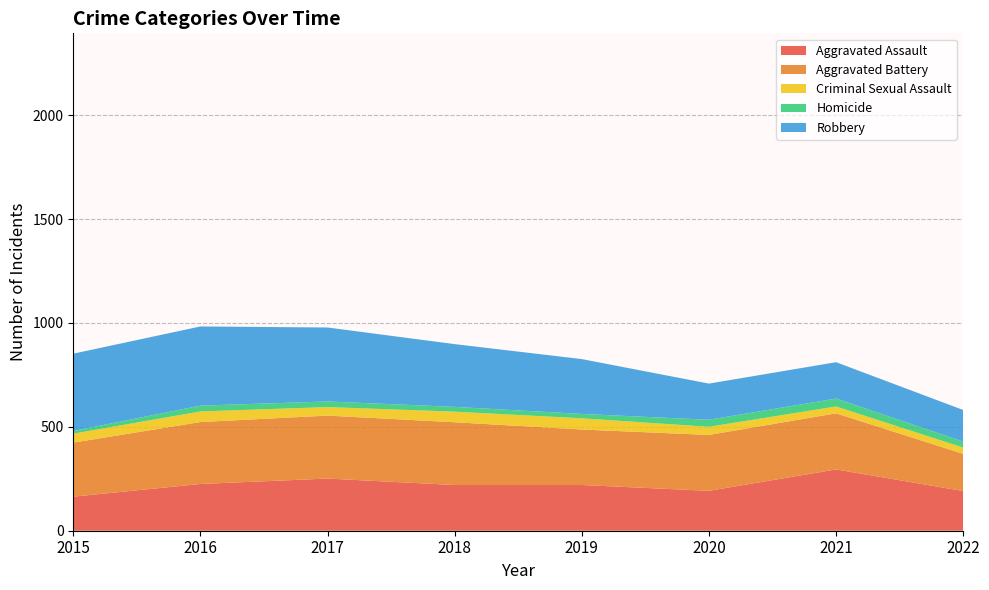

Reading left to right, extract all data points from this chart.

Aggravated Assault: 164	225	251	220	220	192	295	191
Aggravated Battery: 260	298	303	302	267	269	270	179
Criminal Sexual Assault: 43	51	41	51	54	39	33	30
Homicide: 13	28	27	23	21	34	38	29
Robbery: 372	381	356	302	264	174	175	152